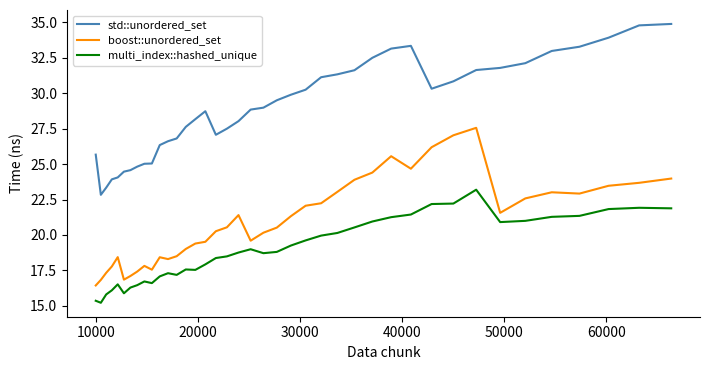

How many series are shown in this chart?

3